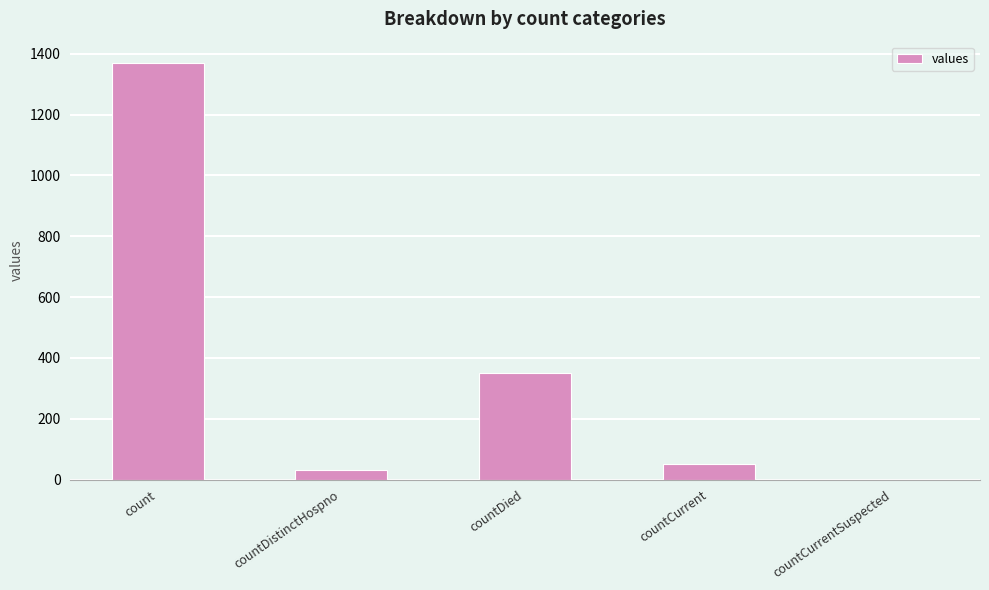

What is the maximum value shown in the chart?

1371